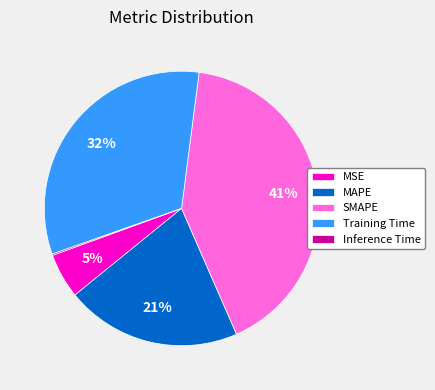

To the nearest percent, what is the difference between the largest and smallest slice percentages?

41%